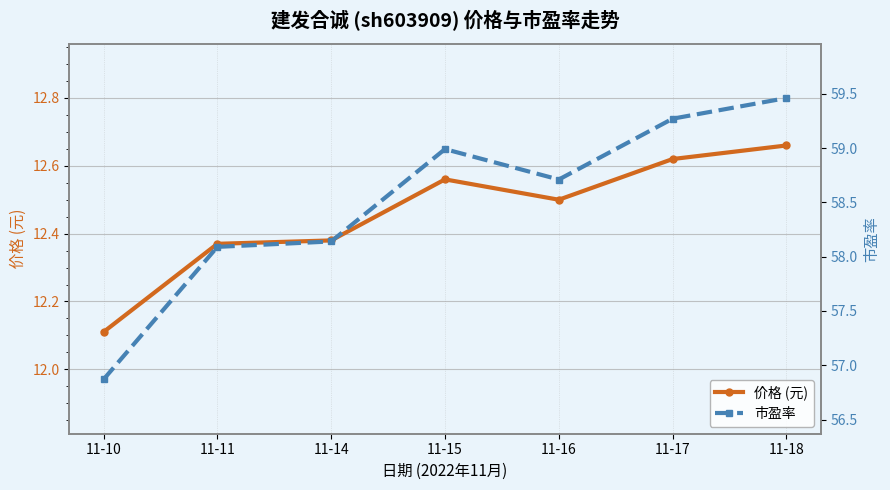

True or false: 市盈率 and 价格 (元) intersect in this chart.

False